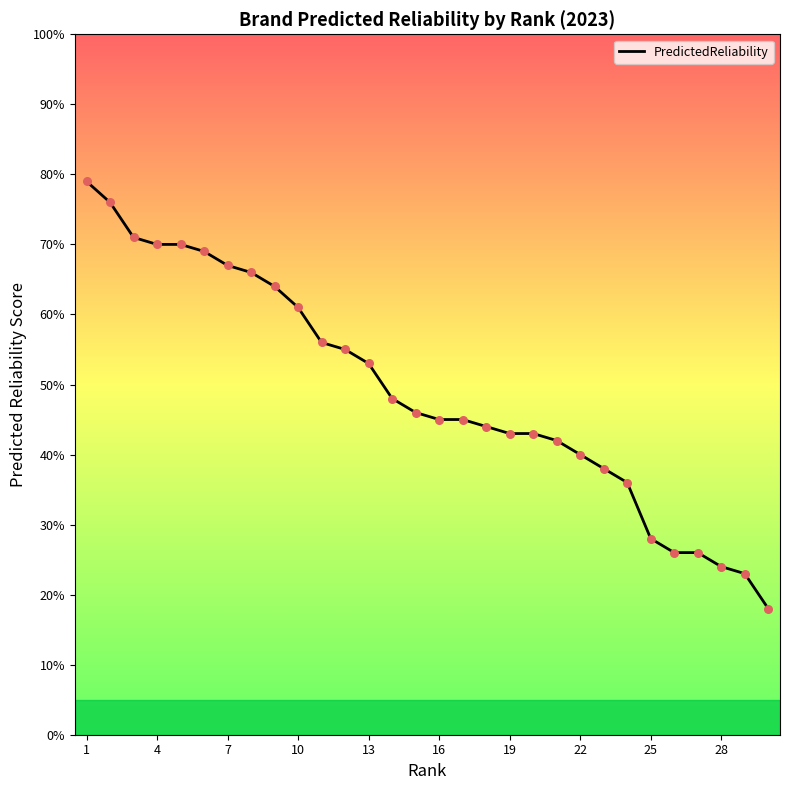

What is the greatest value displayed?

79